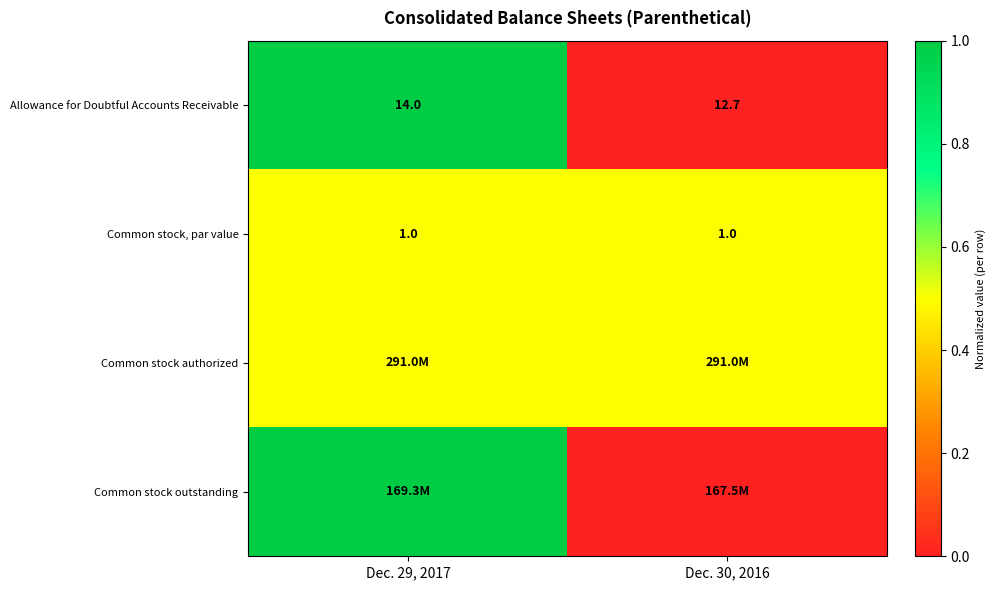

Which has a higher value, Dec. 30, 2016 or Dec. 29, 2017?

Dec. 29, 2017